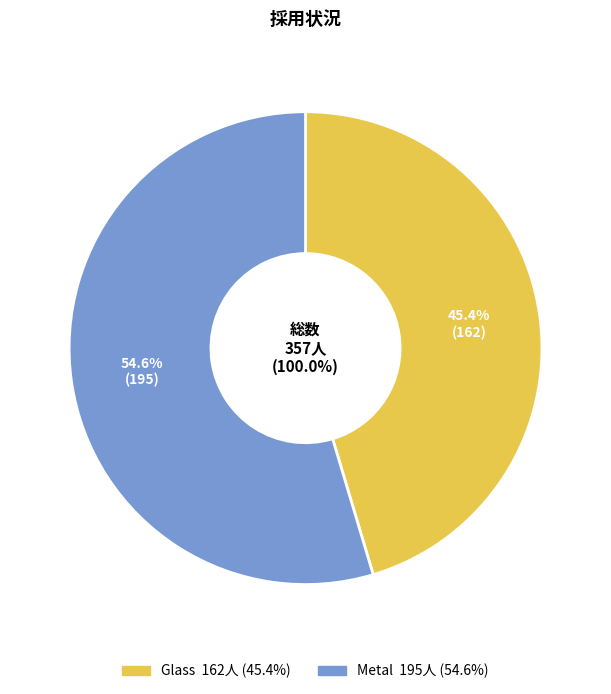

To the nearest percent, what is the difference between the largest and smallest slice percentages?

9%